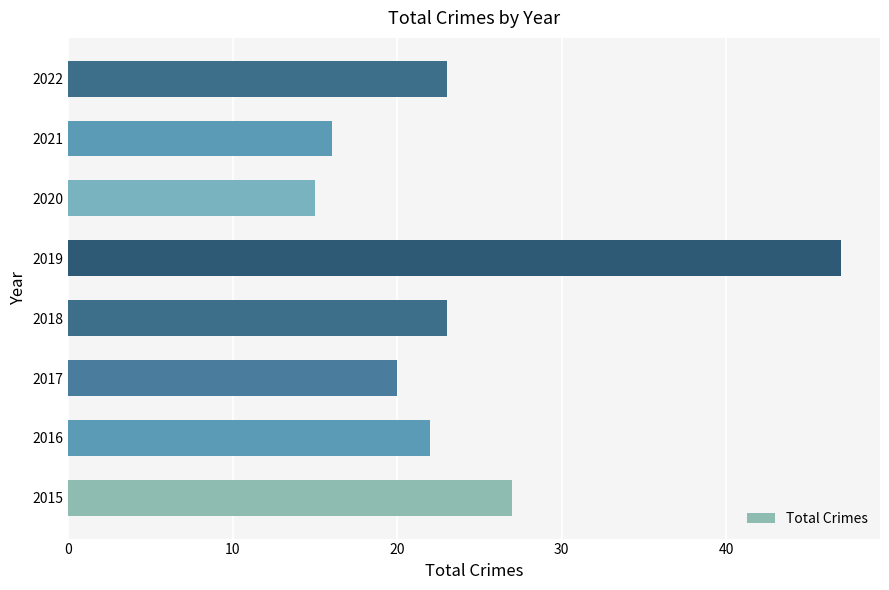

Are the bars horizontal?

Yes